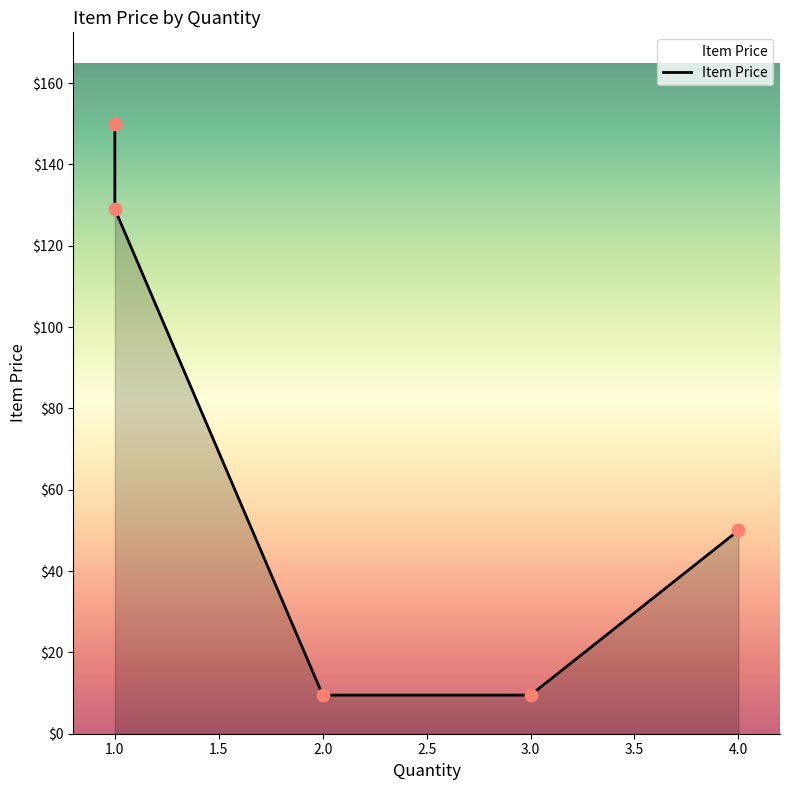

Which has a higher value, 1 or 1?

1